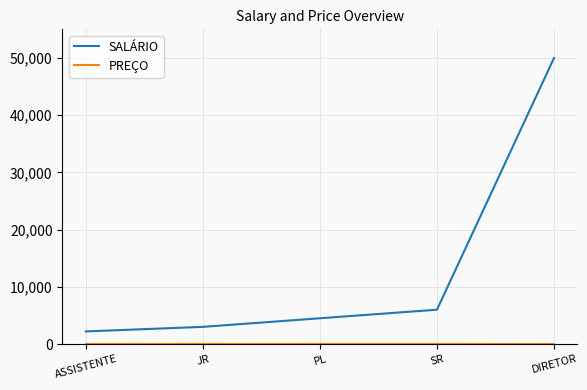

At which category is the sum across all series the highest?

DIRETOR